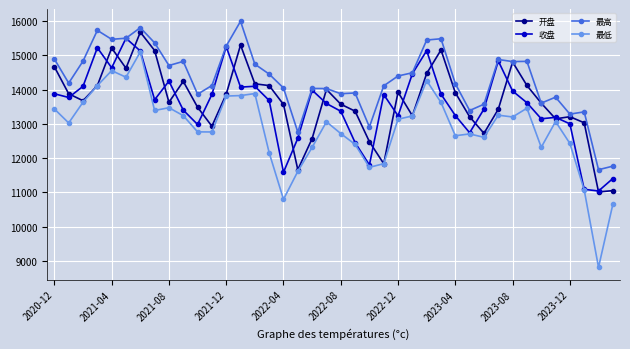

What is the lowest value of the 收盘 series?

11038.7